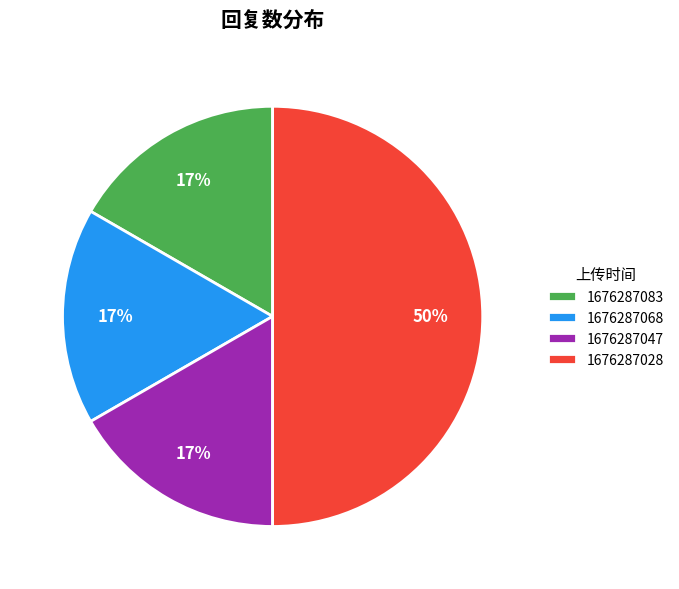

What is the ratio of the value at 1676287068 to the value at 1676287028?

0.3